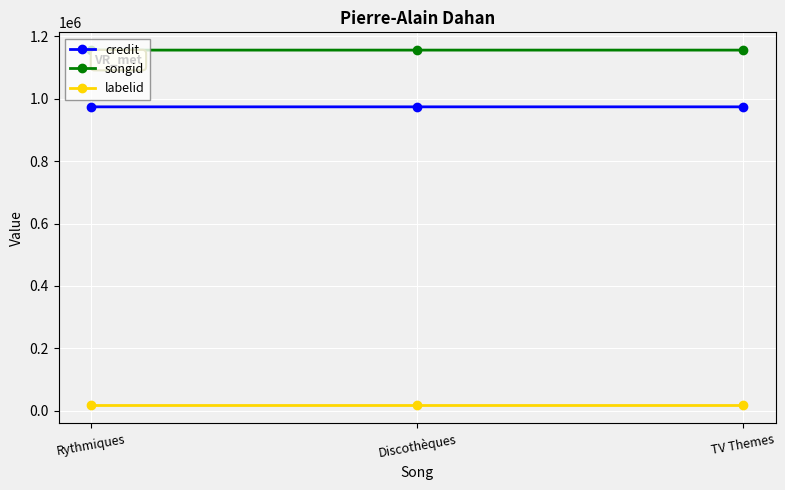

Which series has the largest total across all categories?

songid